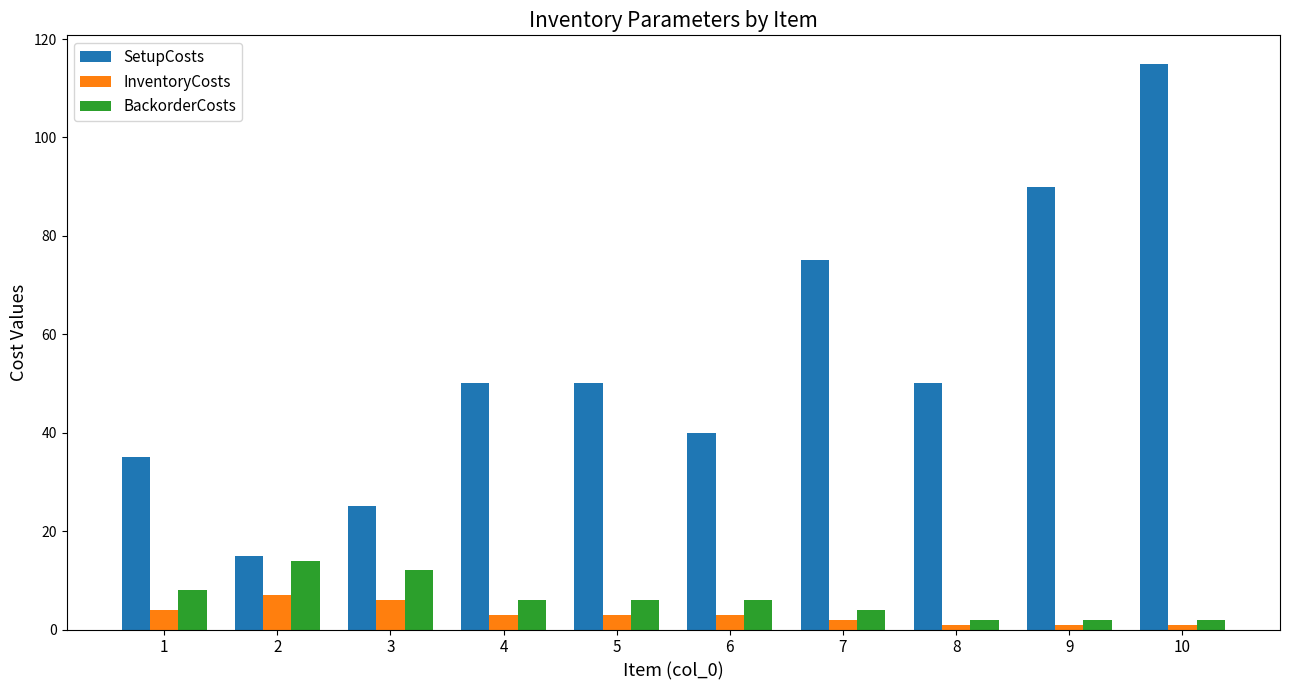

Count the number of categories in the chart.

10